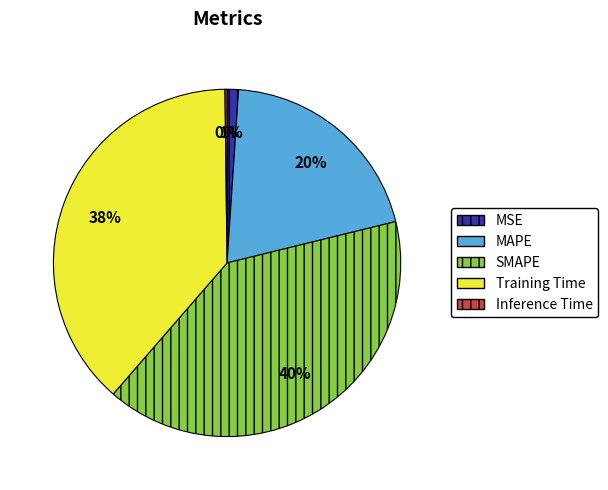

True or false: MSE accounts for 13% of the total.

False